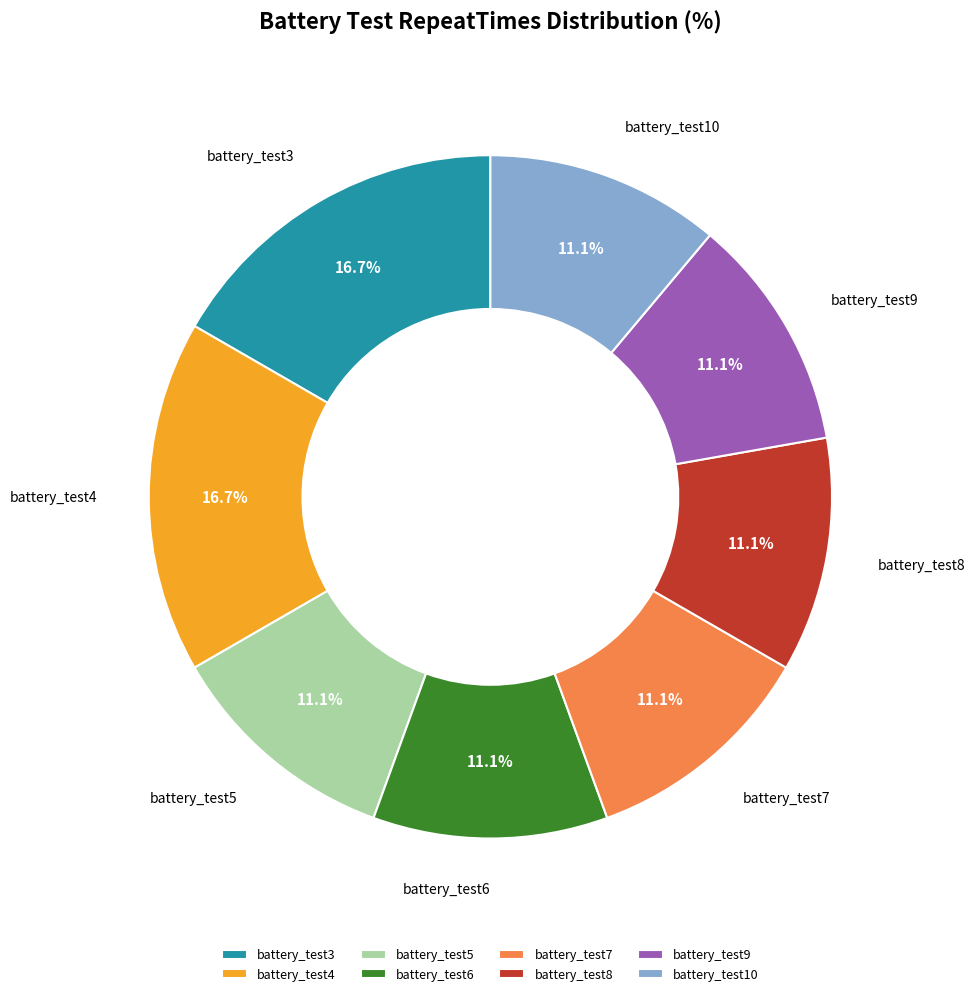

Does battery_test3 account for over 50% of the chart?

No